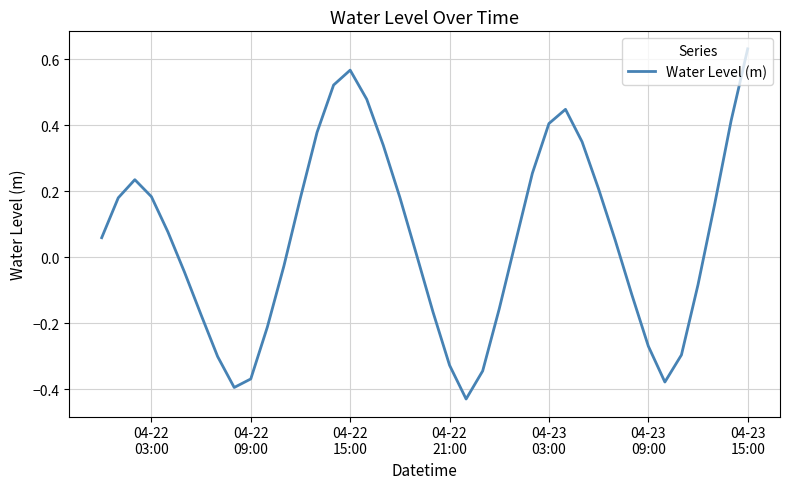

How many interior local valleys (lower than both neighbors) does the data have?

3